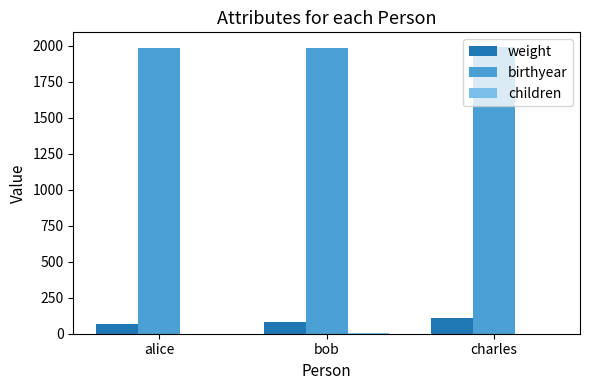

True or false: weight has a value of 68 at alice.

True